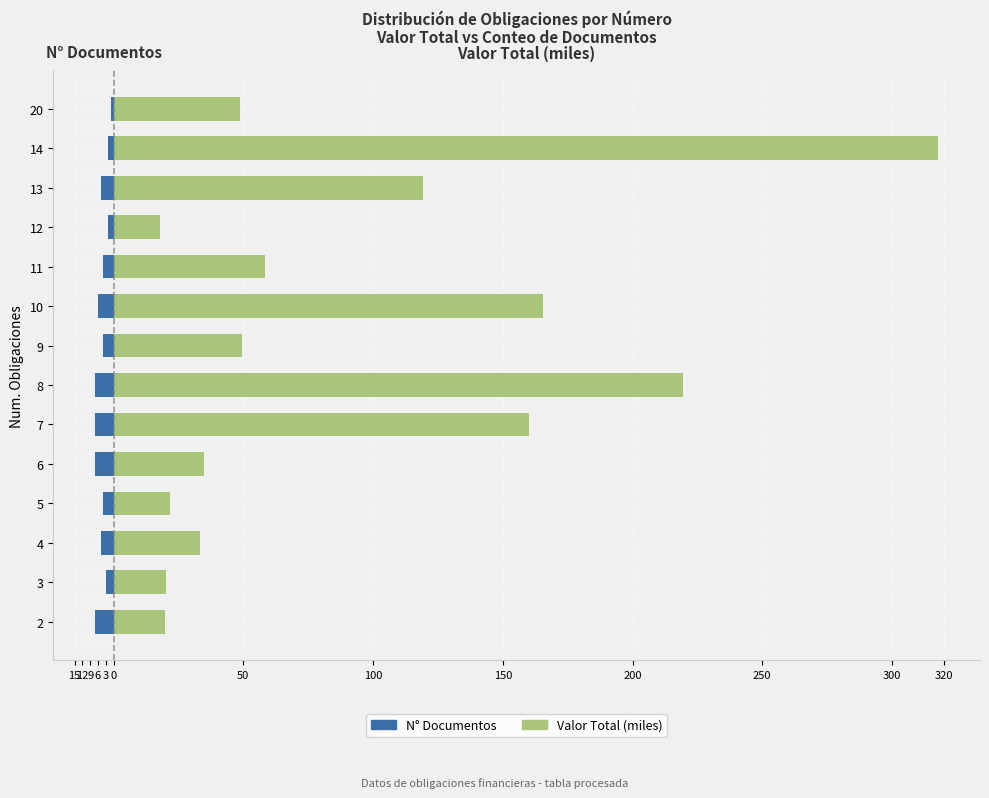

At how many categories does at least one series exceed 147?

4